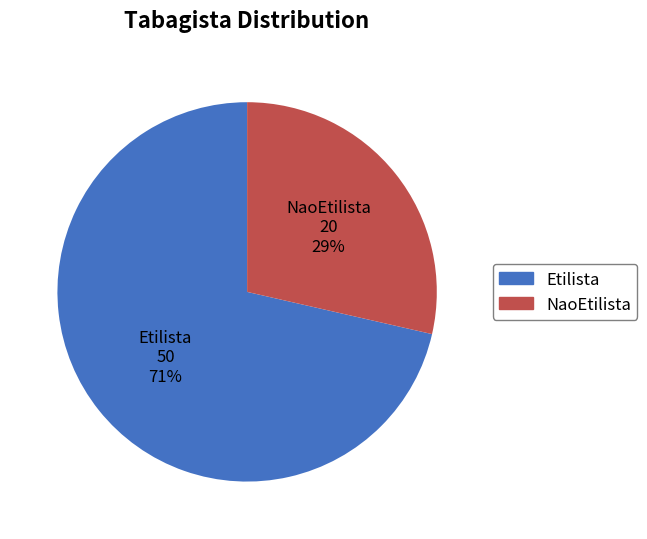

How many segments does this pie chart have?

2